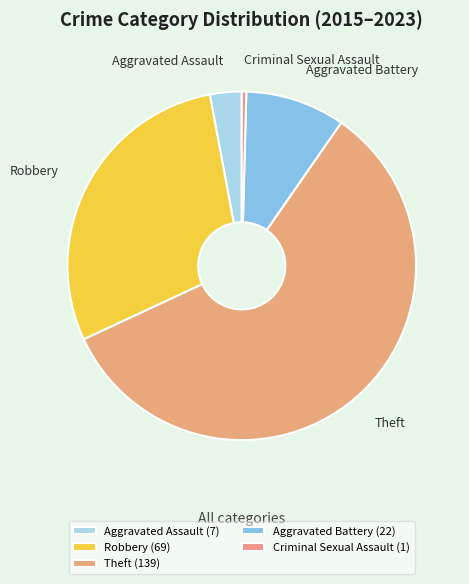

Is there any slice that represents more than half of the pie?

Yes